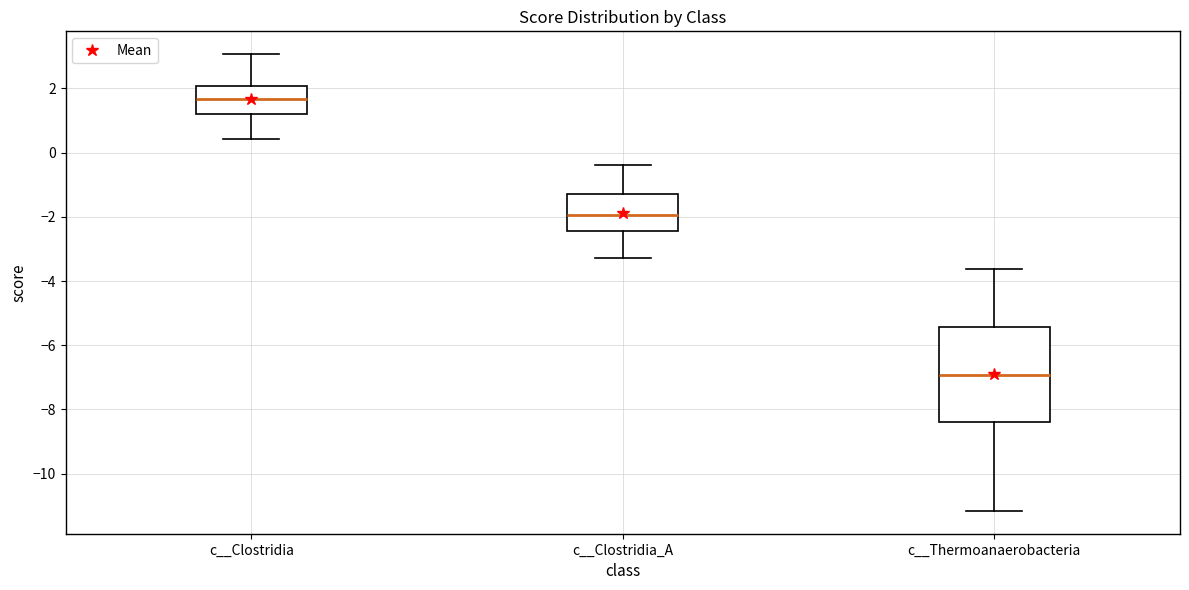

Where does the lower whisker of the box for c__Clostridia_A end on the y-axis? The values are not printed on the chart, so give them approximately, as read against the axis.

-3.2